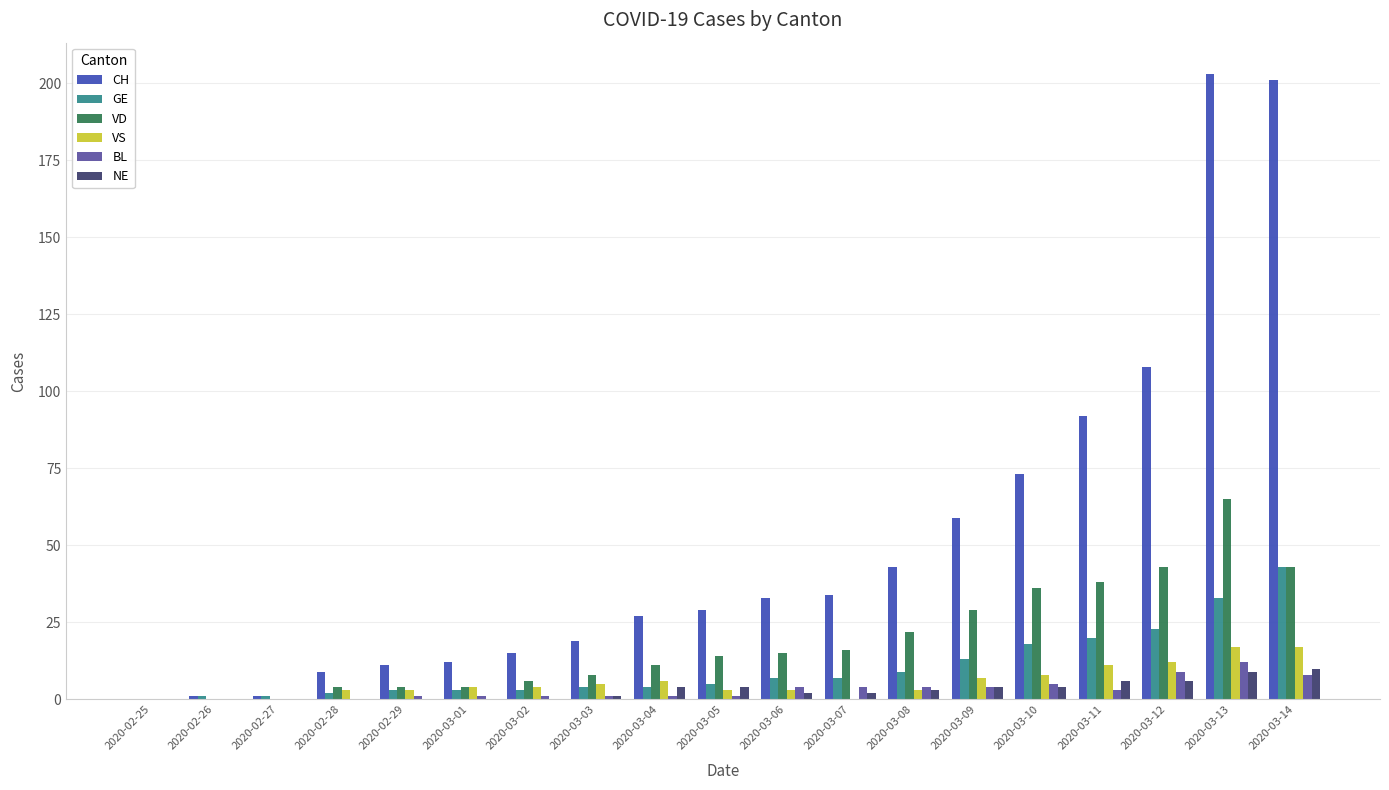

Which series has the largest total across all categories?

CH